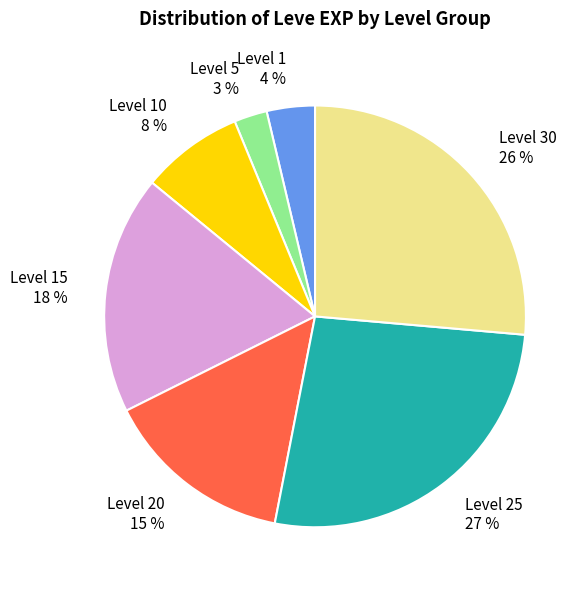

The Level 25 slice represents 38% of the pie. True or false?

False